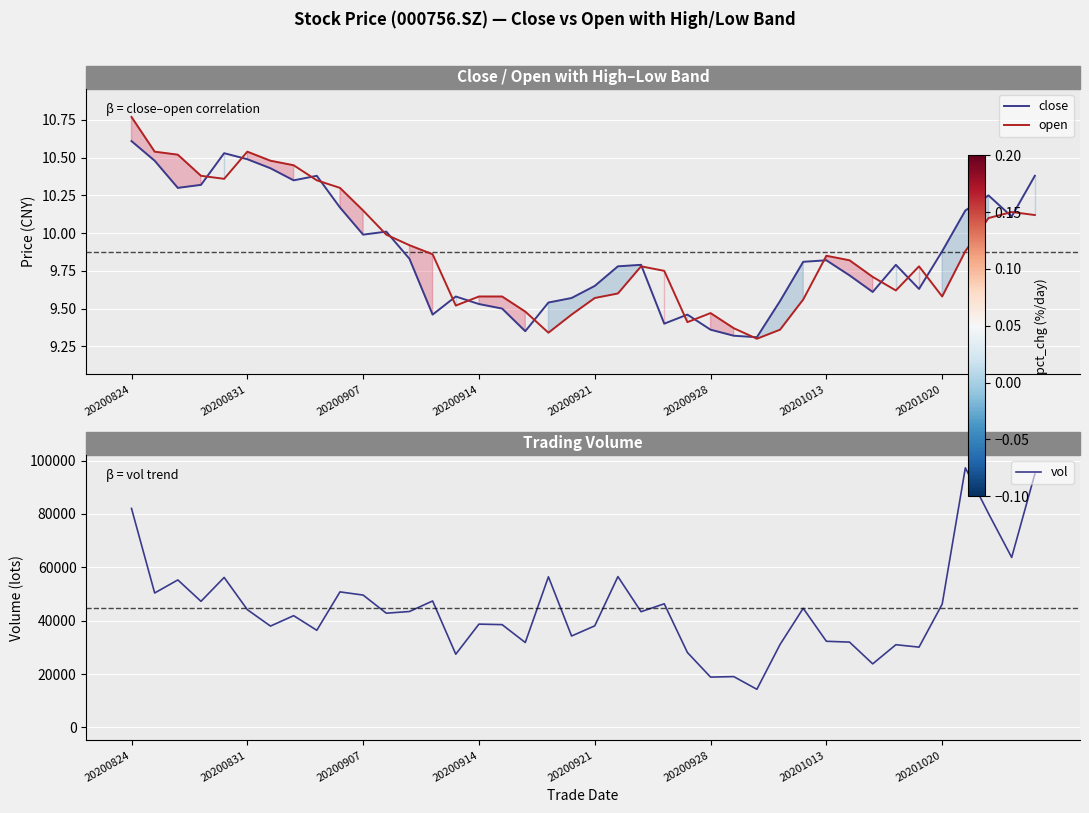

What is the difference between the maximum and second lowest values in the close series?

1.3